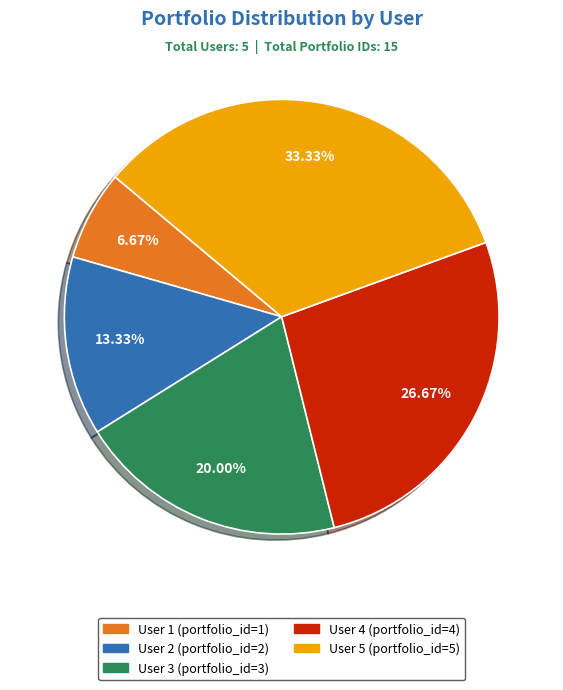

To the nearest percent, what is the average slice percentage?

20%